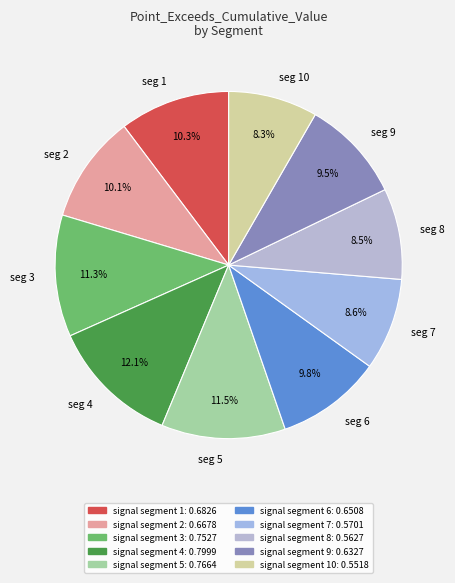

What percentage is NOT represented by seg 3?

88.7%